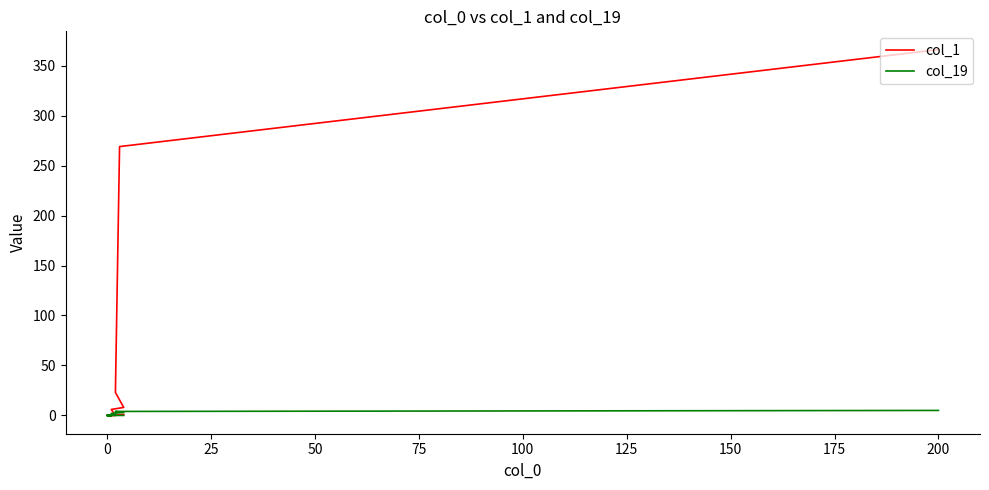

In col_19, how many points are higher than both neighbors (excluding endpoints)?

1